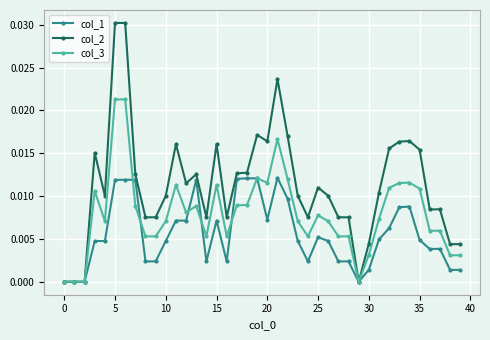

Which series has the widest spread of values?

col_2